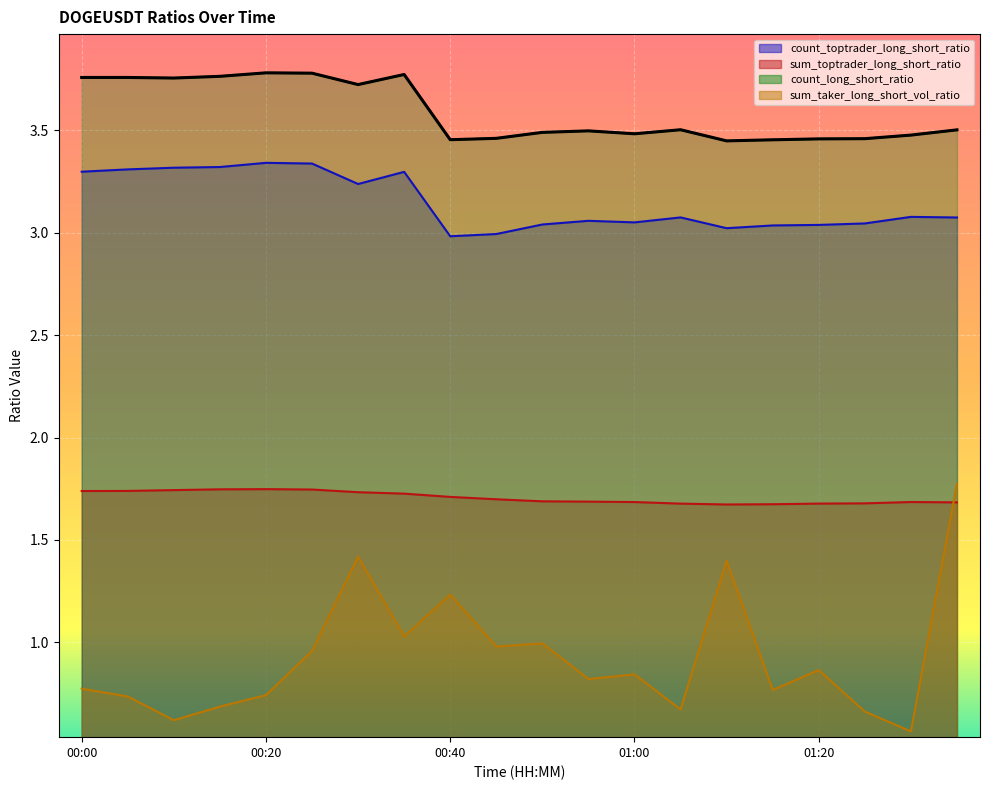

What is the approximate value of sum_taker_long_short_vol_ratio at 01:10?

1.4